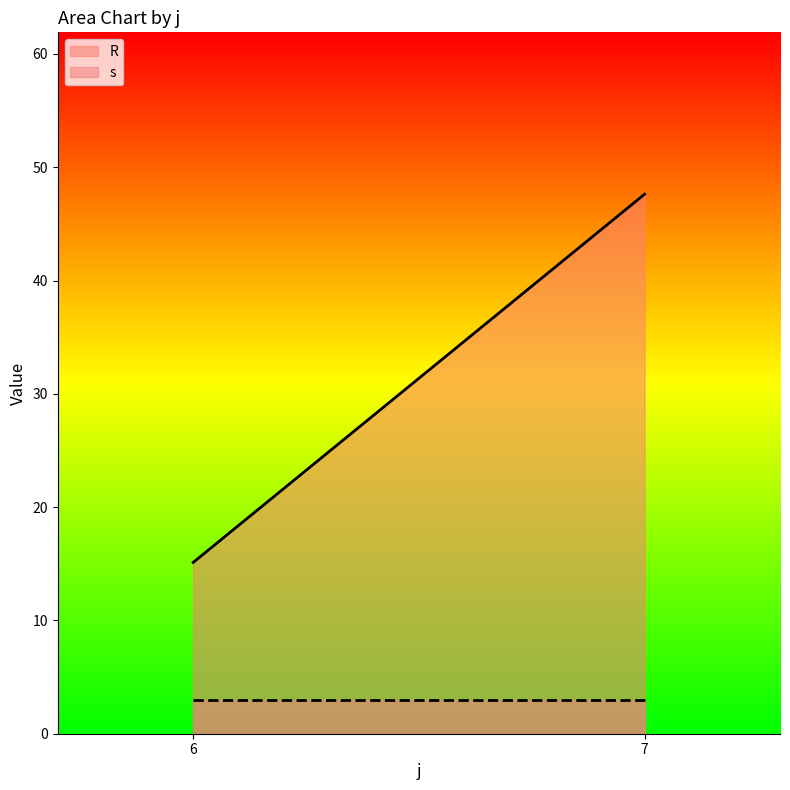

Which series has the largest total across all categories?

R